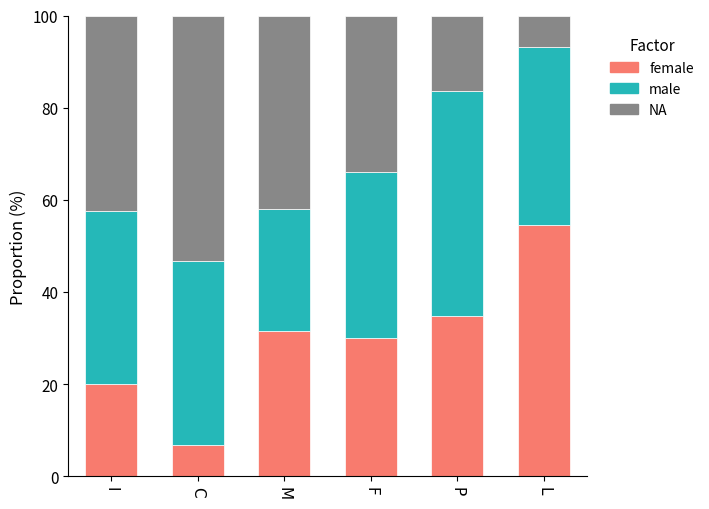

Count the number of data series in this chart.

3